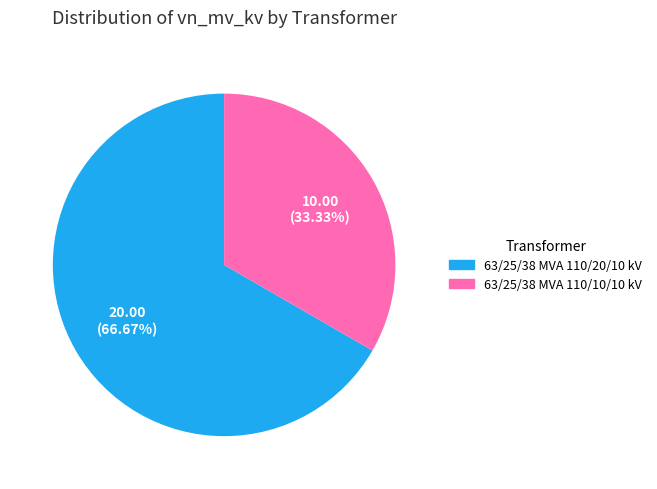

To the nearest percent, what is the difference between the 63/25/38 MVA 110/10/10 kV and 63/25/38 MVA 110/20/10 kV slice percentages?

33%